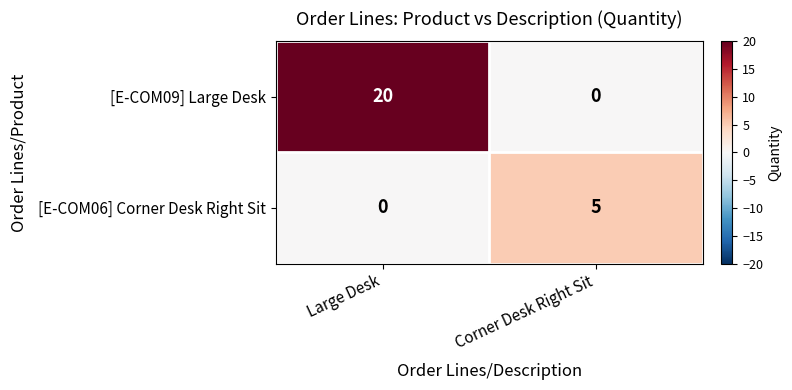

What is the sum of the [E-COM09] Large Desk values at Corner Desk Right Sit and Large Desk?

20